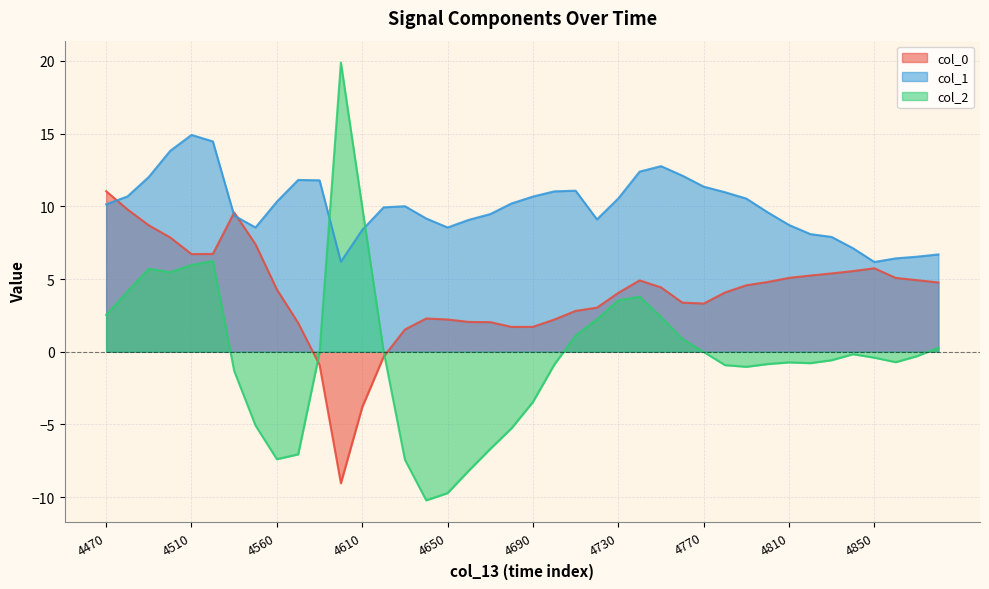

The value of col_1 at 4690 is 3.7. True or false?

False